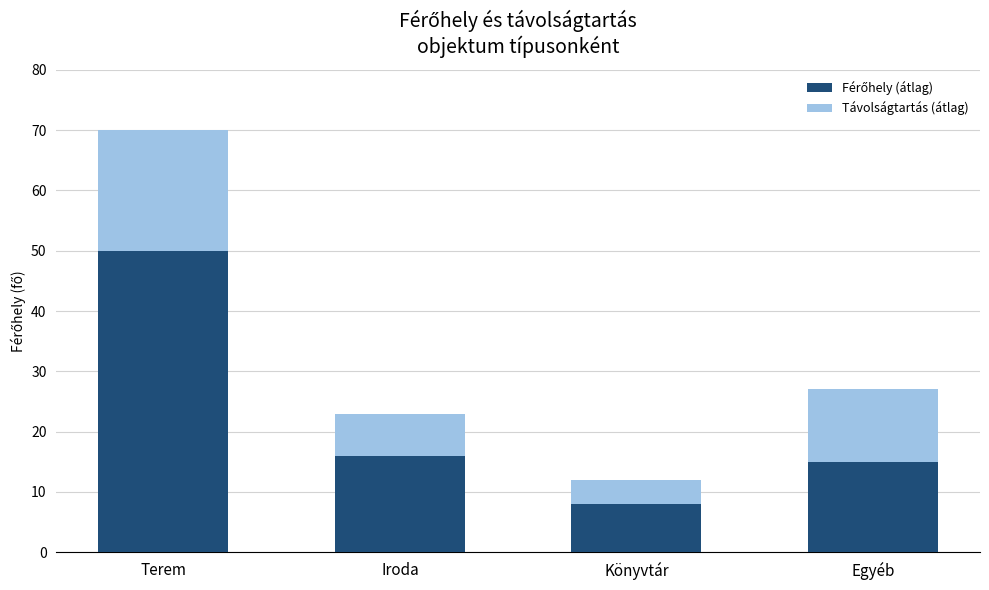

At which category is the sum across all series the highest?

Terem